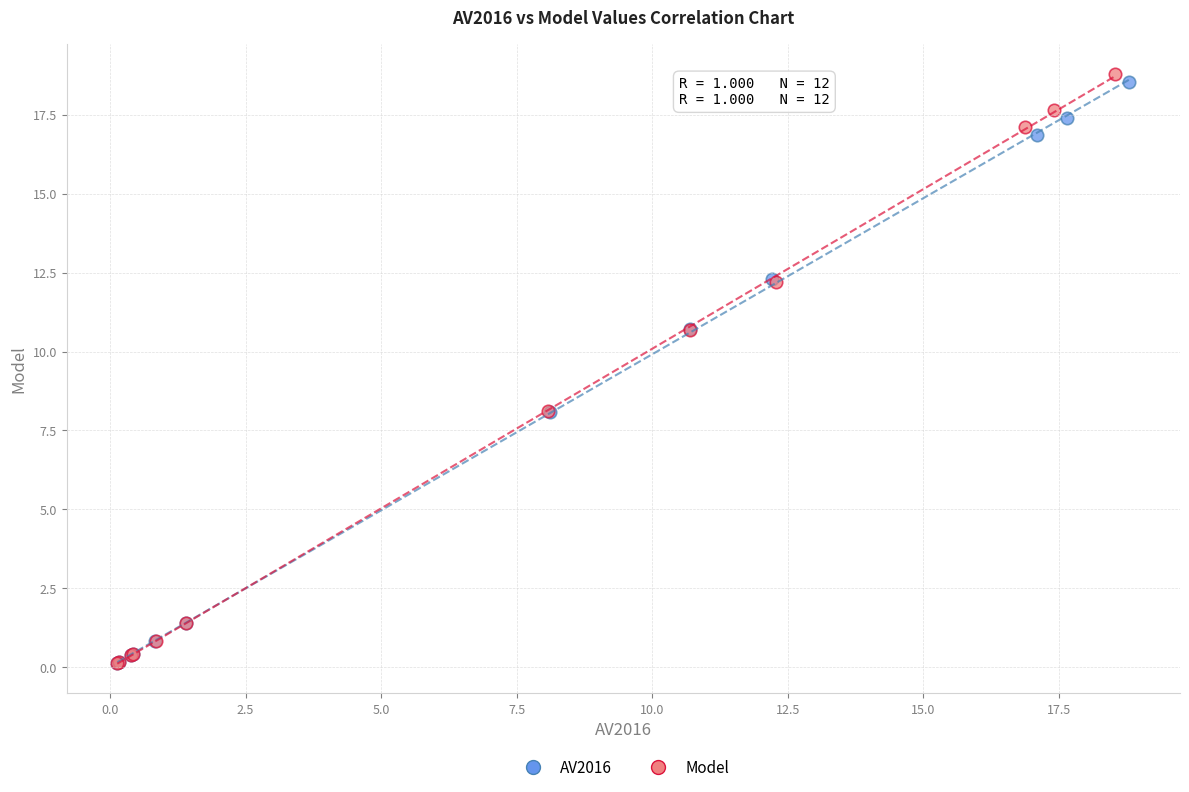

Which series has the widest spread of Y values?

Model